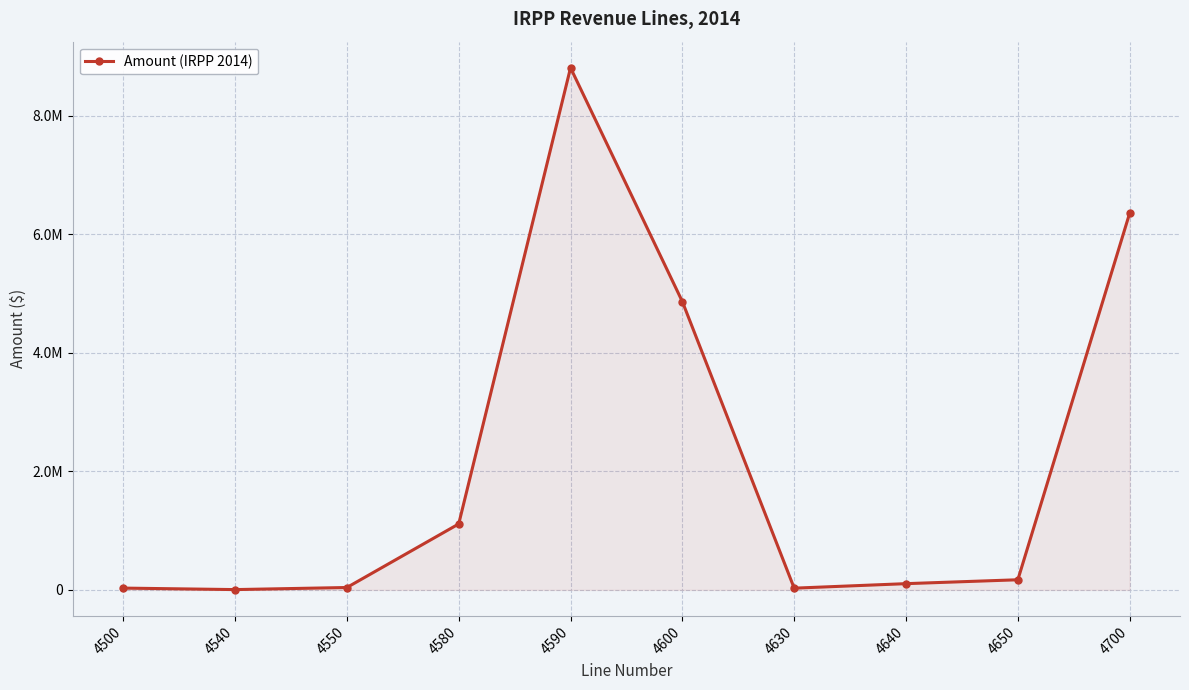

Does the chart have visible grid lines?

Yes